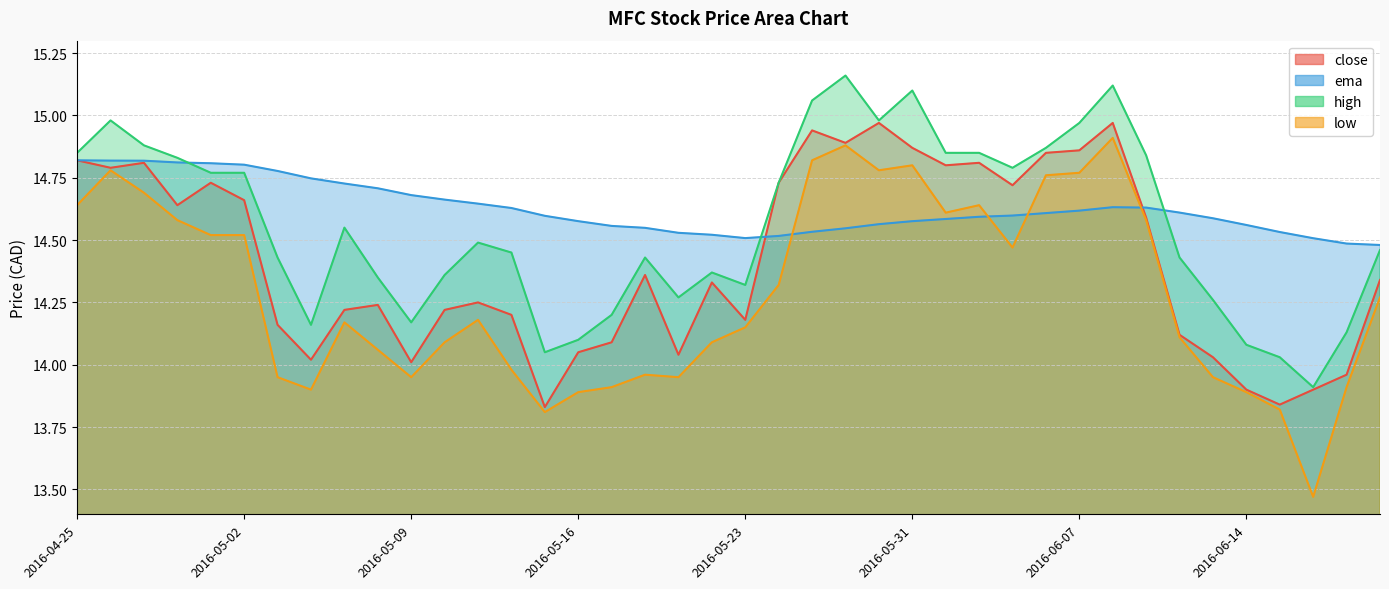

What is the difference between the maximum and minimum values in the low series?

1.4